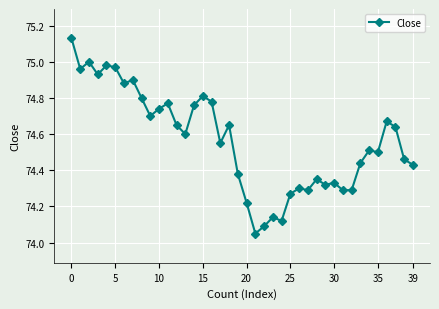

True or false: the data has more than 0 interior local peaks.

True